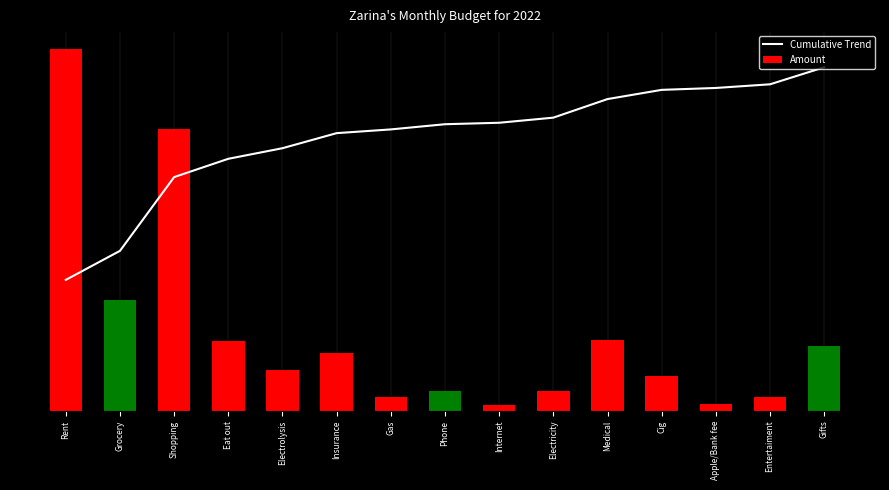

What is the average value of the Cumulative Trend series?

977.6